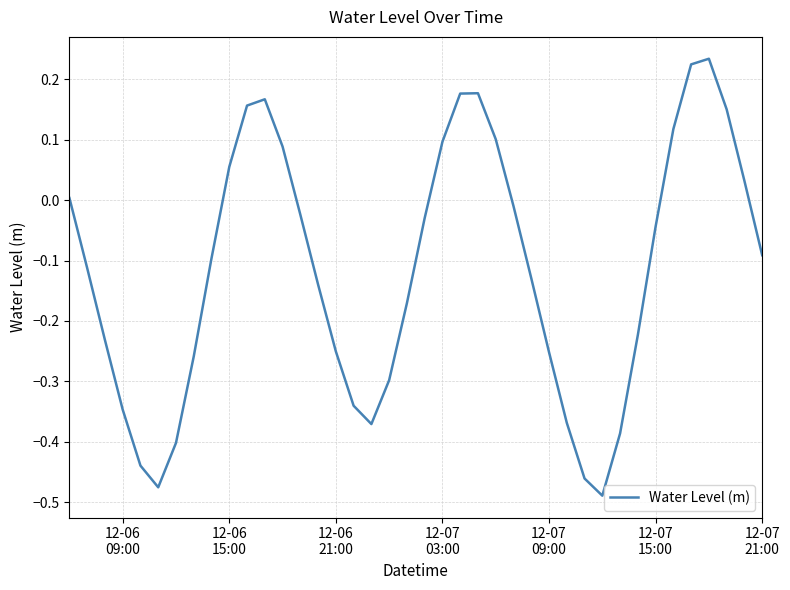

What is the difference between the maximum and minimum values?

0.7